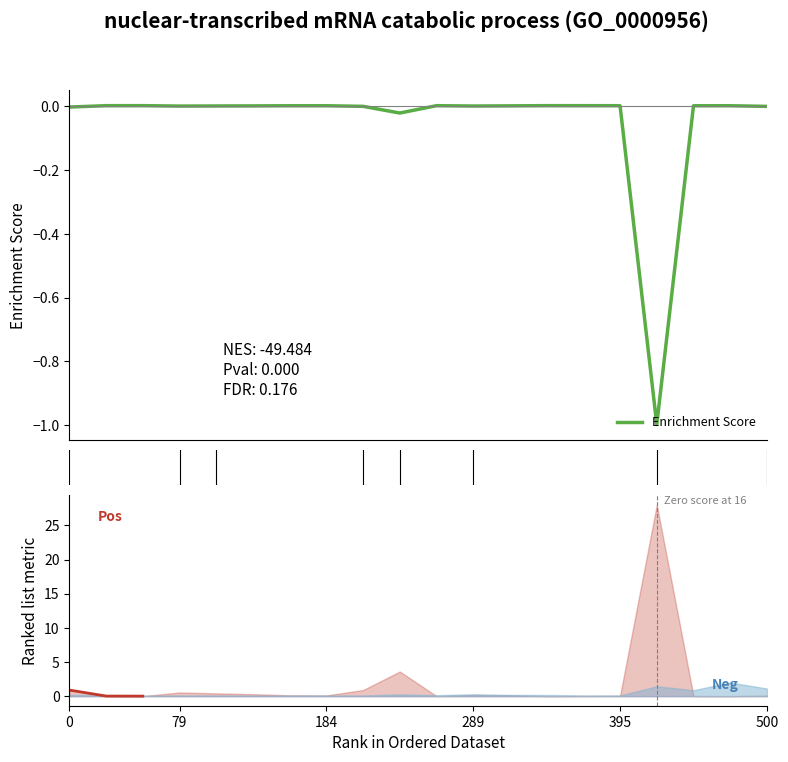

What is the minimum value for Enrichment Score?

-1.0